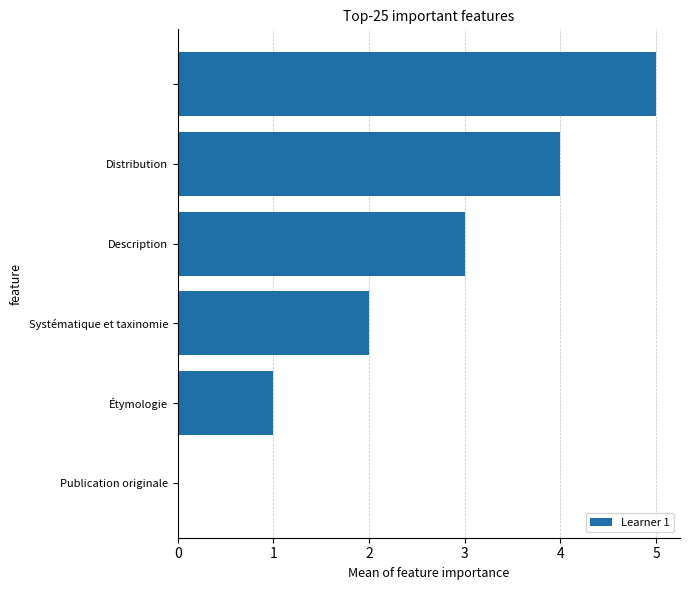

What is the sum of all values?

15